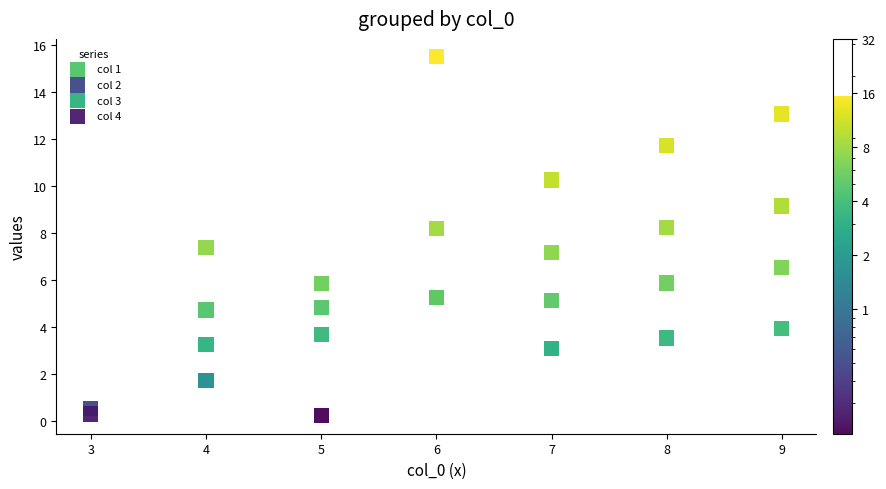

Which series has the widest spread of Y values?

col 4